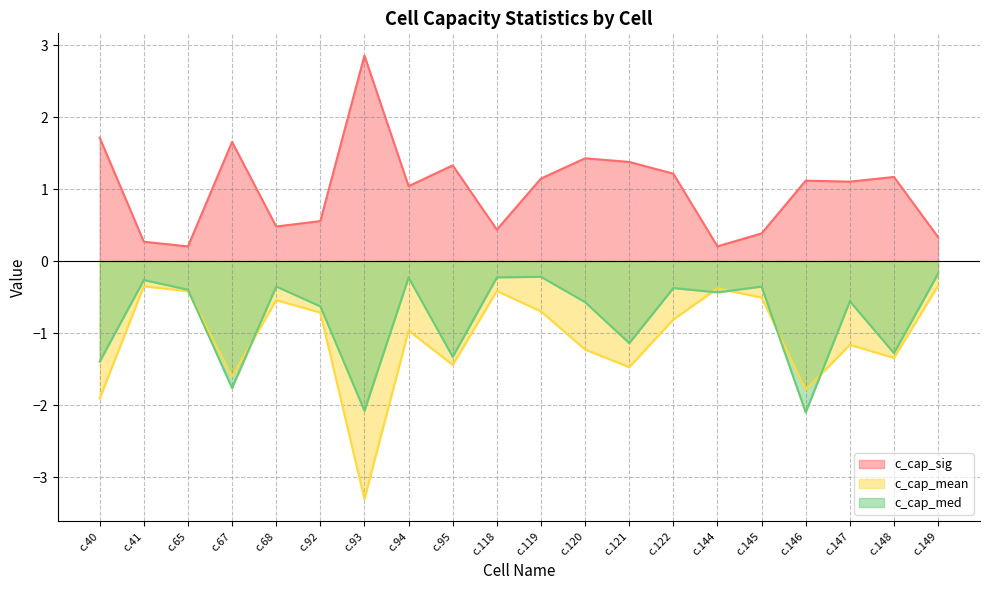

At which category does c_cap_med reach its first local valley?

c.67